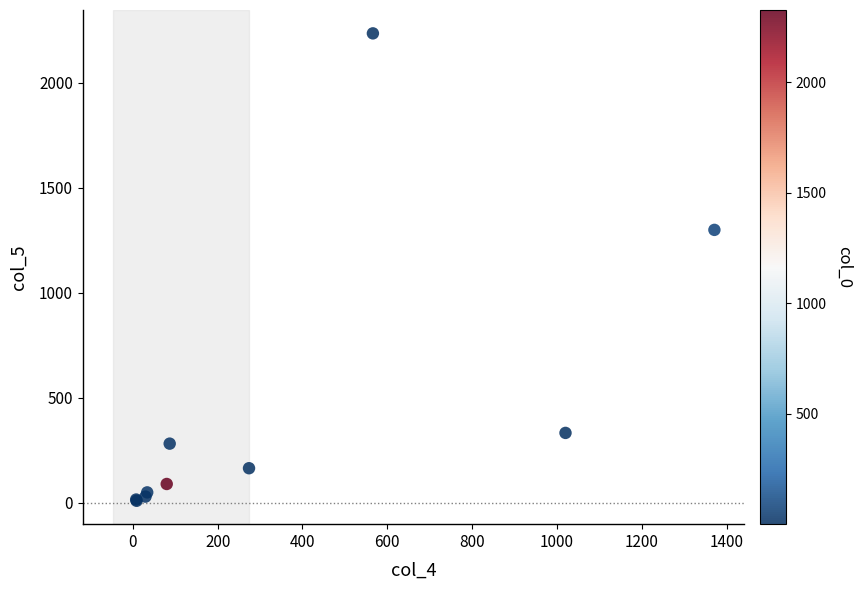

What Y value in the scatter plot is closest to 1122?

1299